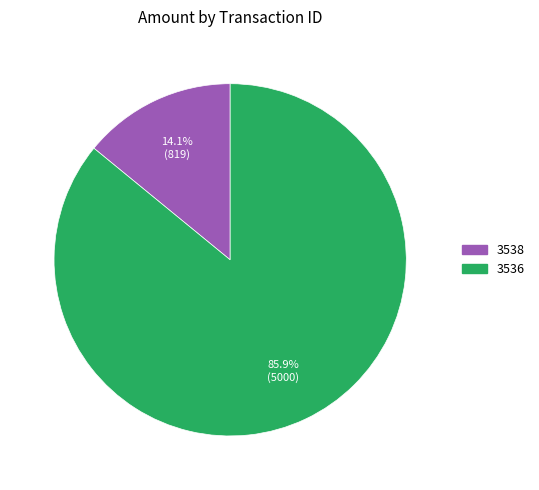

Does 3536 account for over 50% of the chart?

Yes